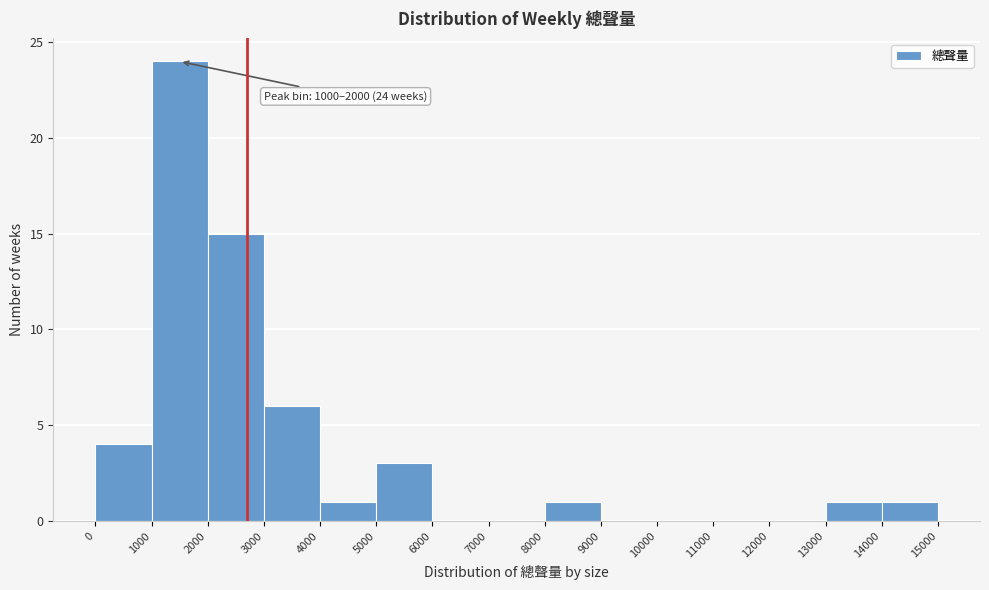

Which range on the x-axis has the tallest bar?

1000 to 2000